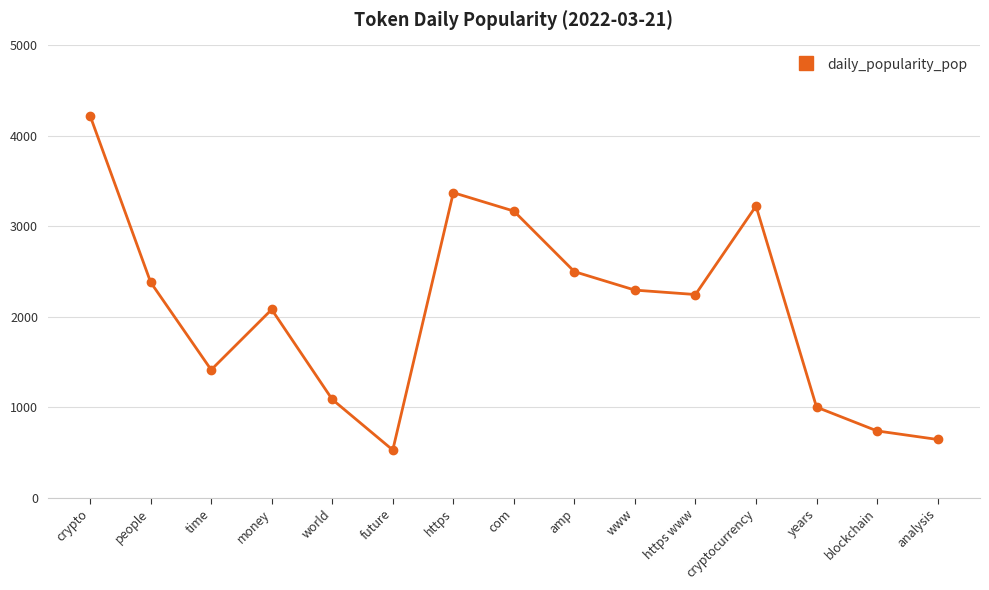

Which label corresponds to the largest value in the chart?

crypto